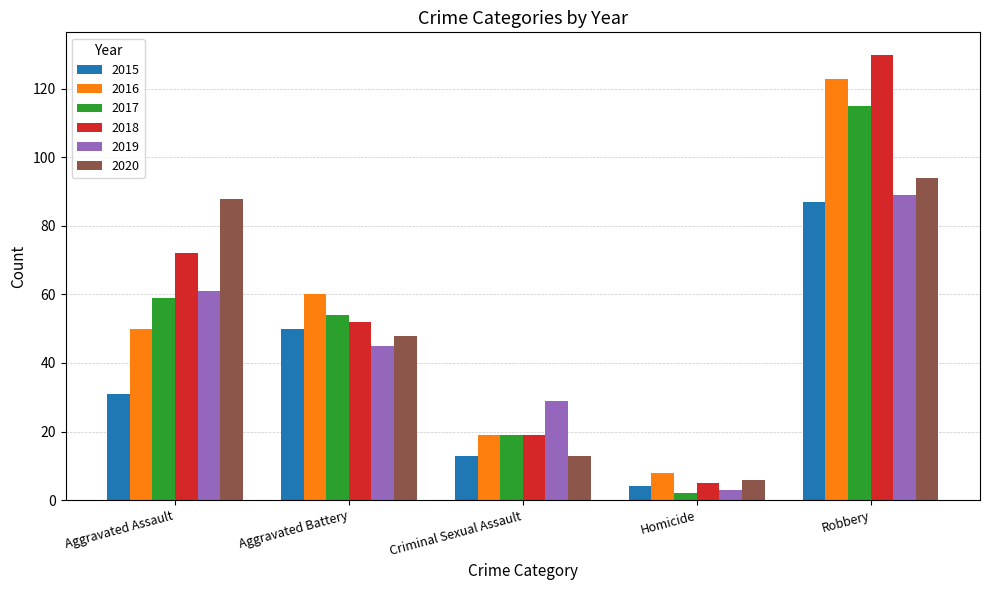

At which category does the chart reach its peak across all series?

Robbery